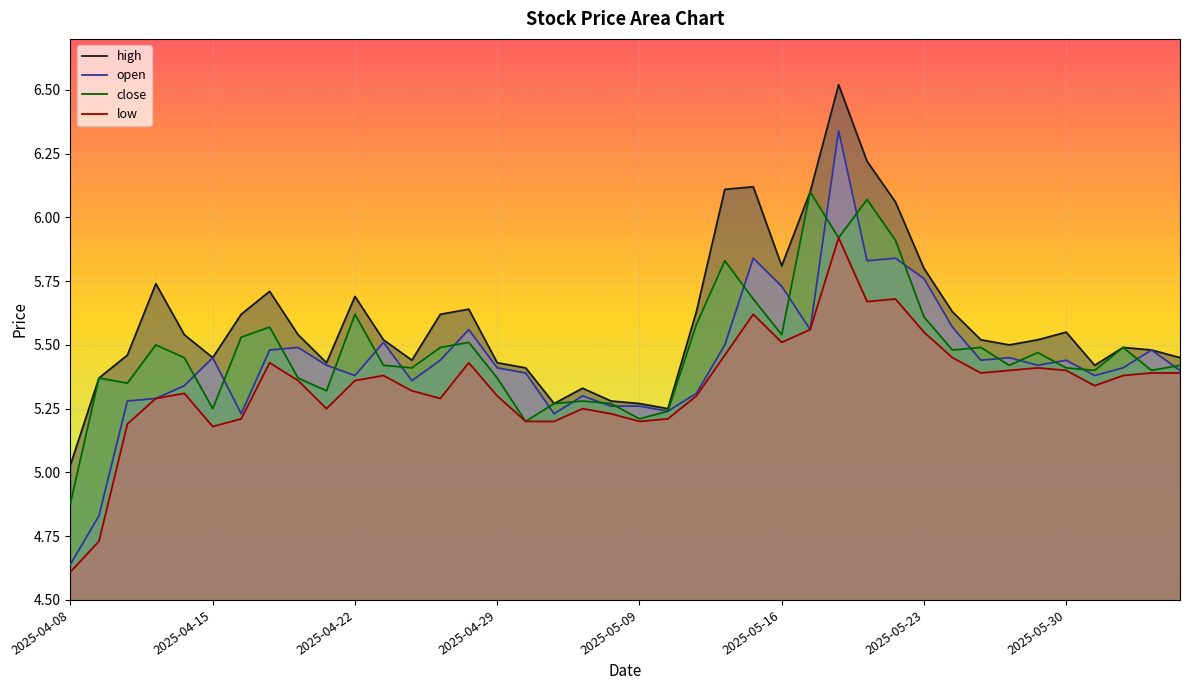

What is the average value of the open series?

5.4